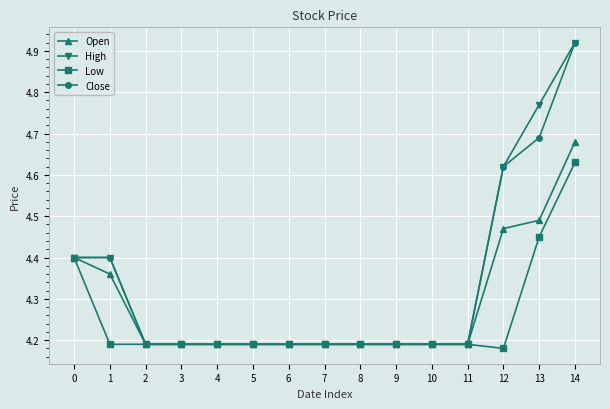

Is this an area chart (filled region under the line)?

No